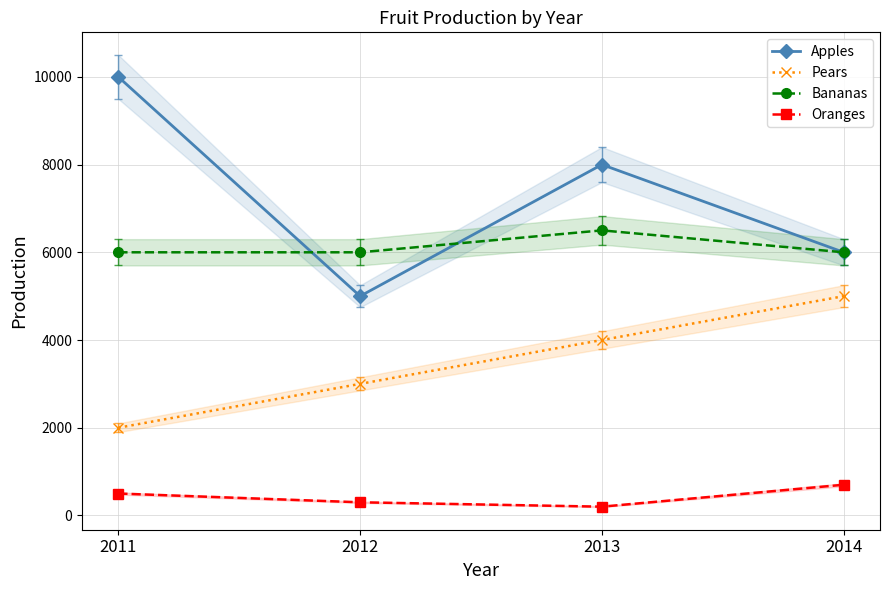

True or false: Oranges has a value of 700 at 2014.

True